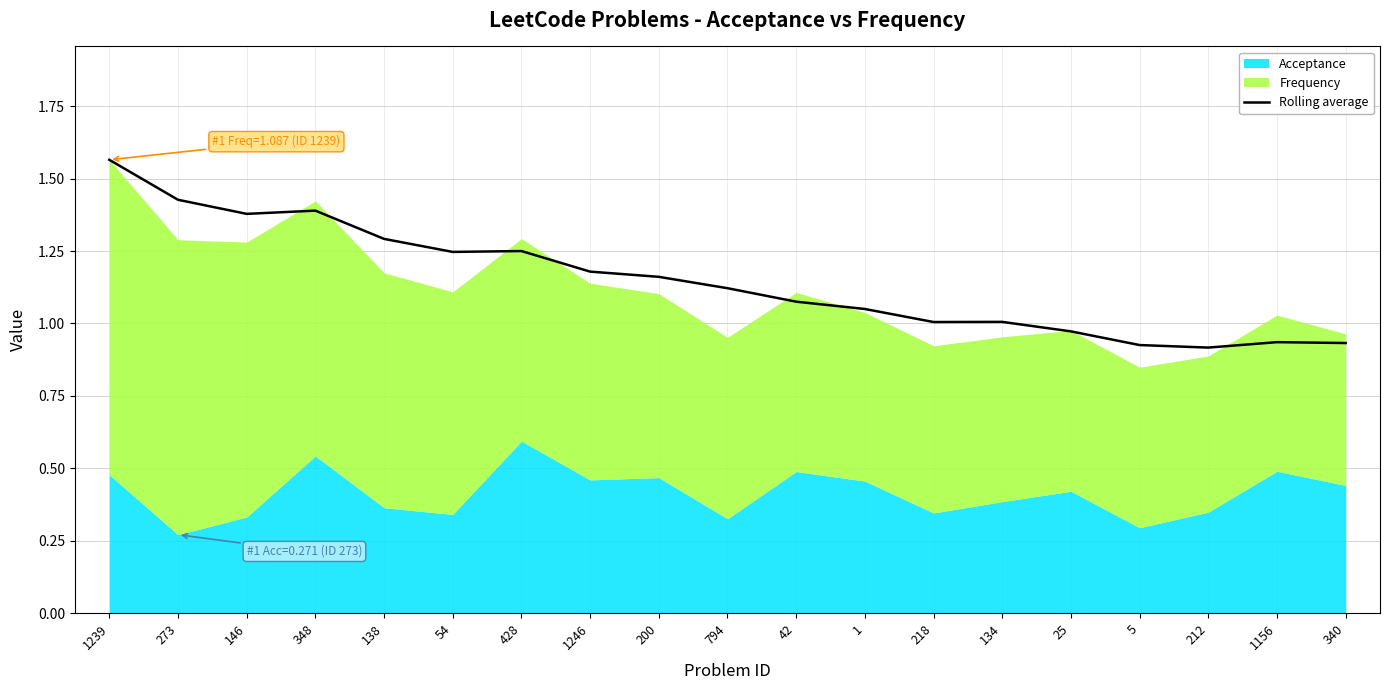

At which label does Rolling average reach its peak?

1239